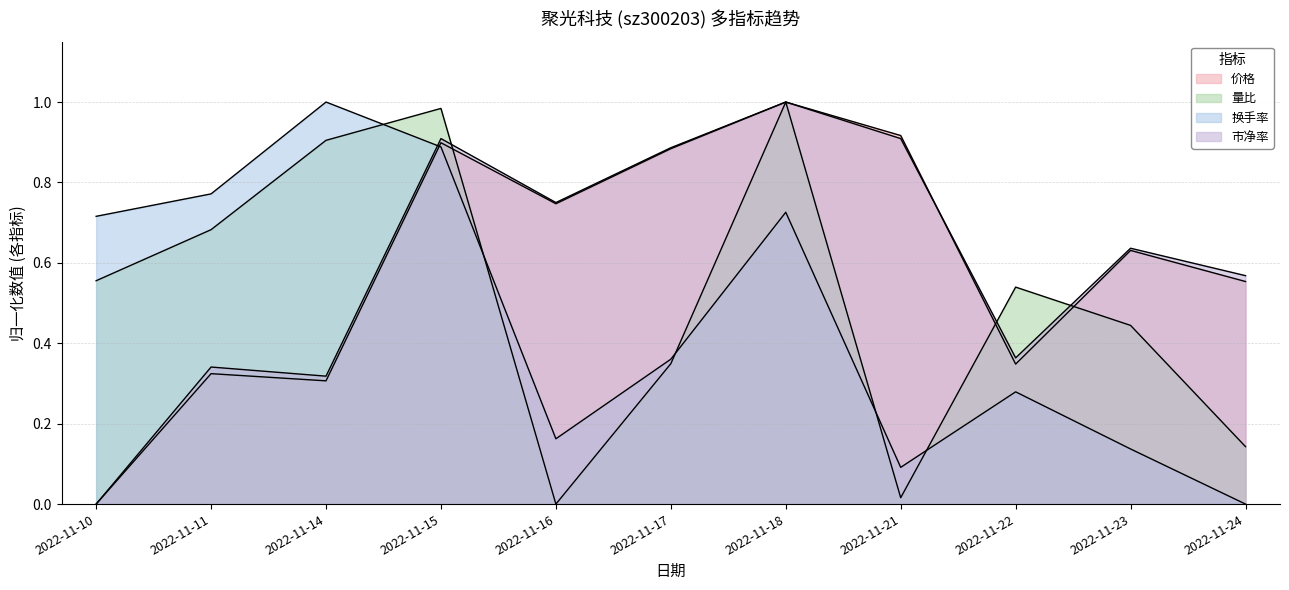

After their last crossing, which series has the higher values: 换手率 or 量比?

量比